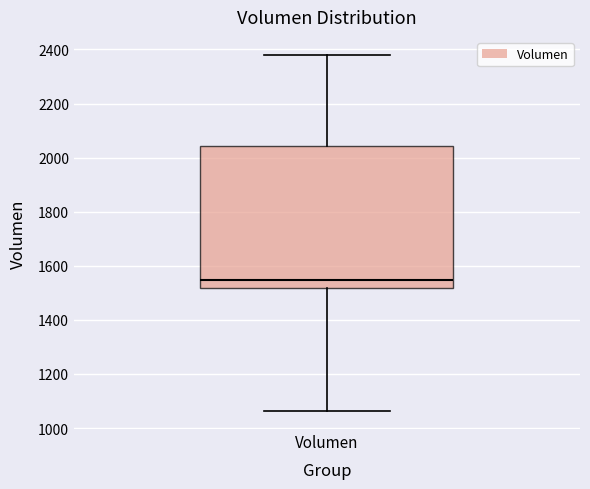

Transcribe this box plot: give where the median line is, the range the box spans, and where the two whiskers end, as read against the y-axis. The values are not printed on the chart, so give them approximately, as read against the axis.

median 1540, box 1520 to 2040, whiskers 1060 to 2380